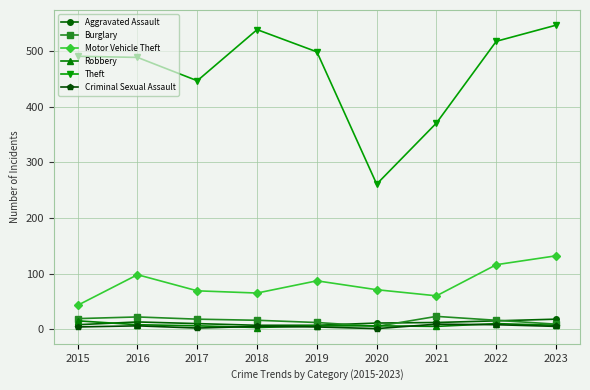

How many series are shown in this chart?

6